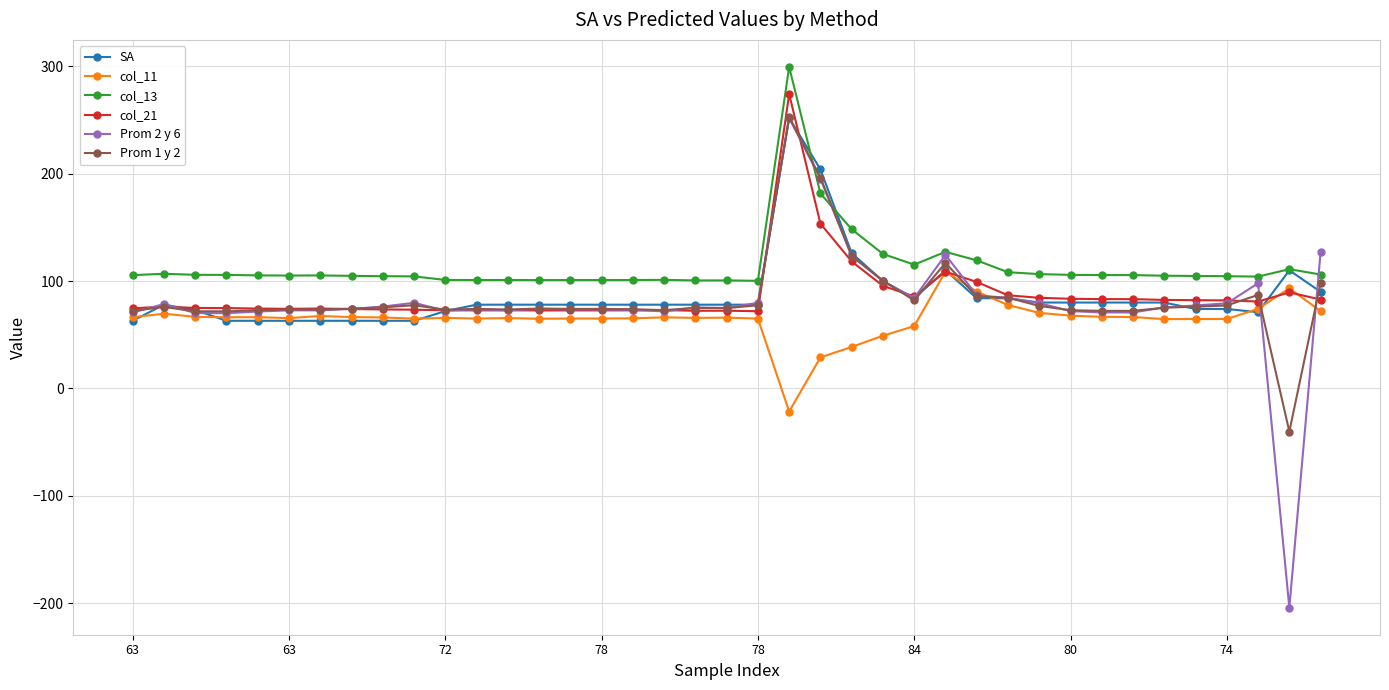

True or false: Prom 1 y 2 and col_11 cross at least once.

True